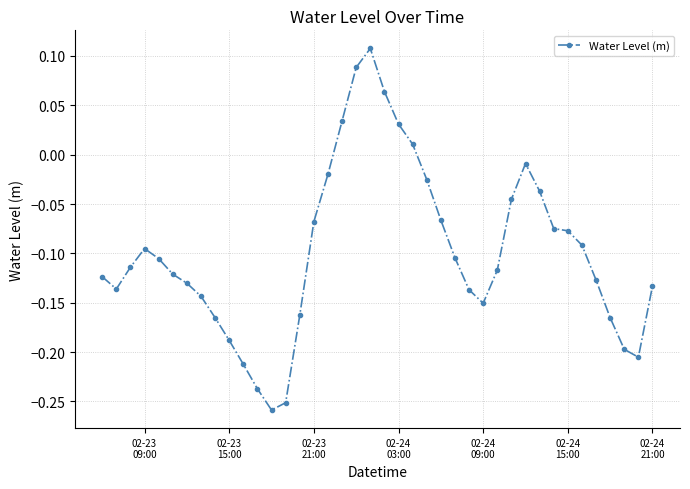

What is the difference between the second highest and minimum values?

0.3